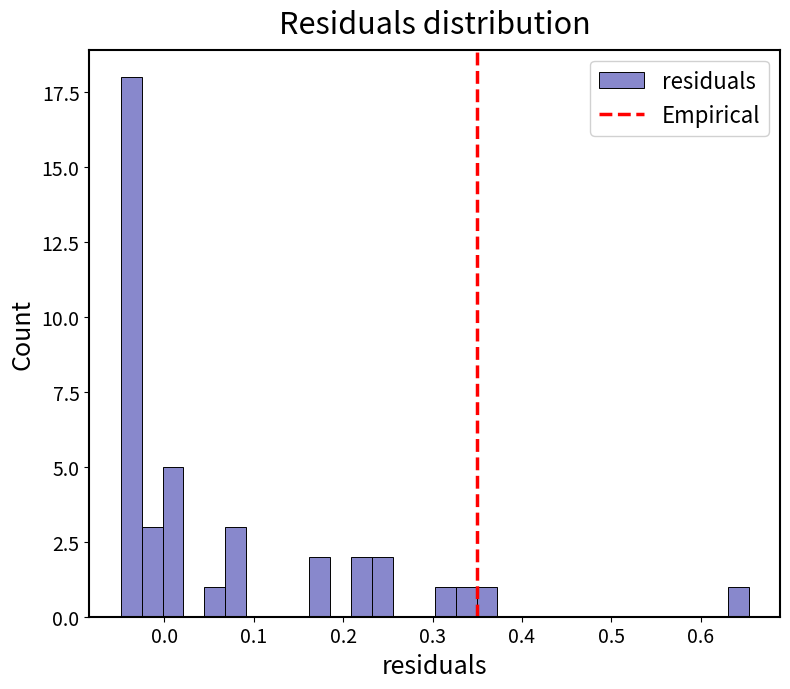

Around what value on the x-axis is the tallest bar? Give the approximate position of its centre, as read against the axis.

-0.04